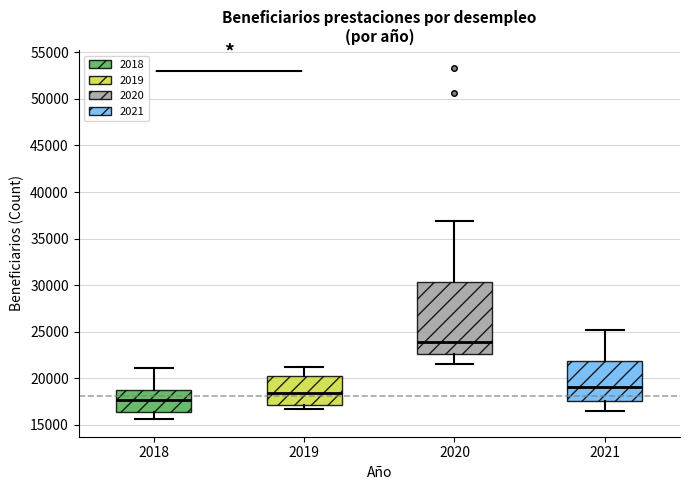

Comparing the boxes themselves (not the whiskers), which one is the tallest?

2020